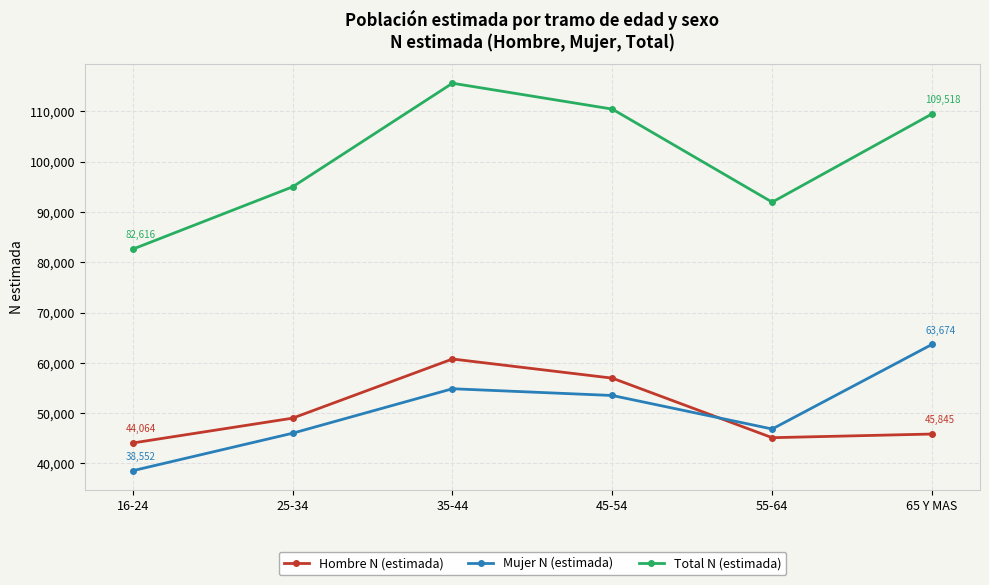

What is the difference between the highest and lowest values at 35-44?

60768